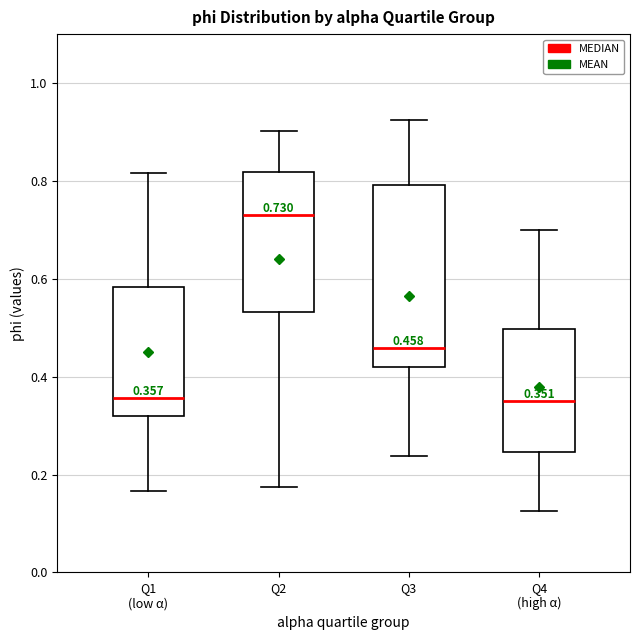

Which box is the tallest, from its lower edge to its upper edge?

Q3